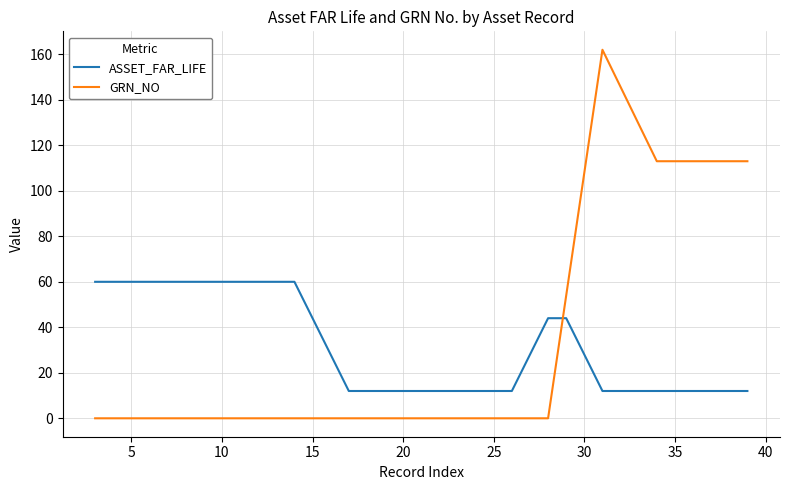

Rank the series by their maximum value, from lowest to highest.

ASSET_FAR_LIFE, GRN_NO